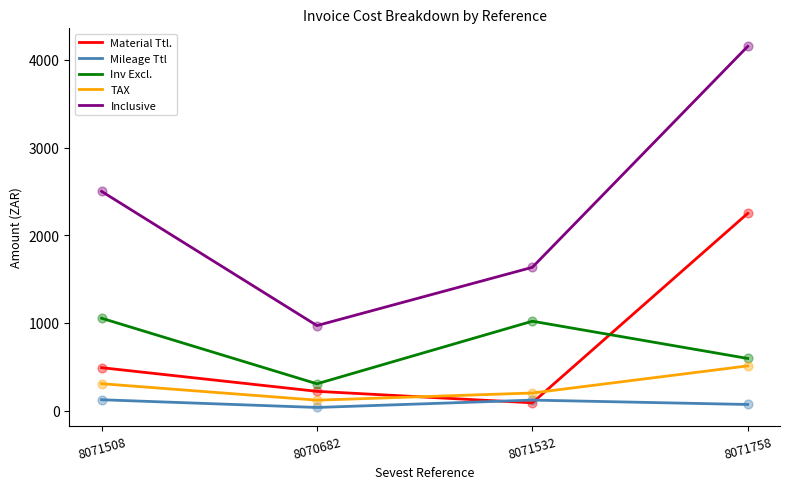

Is the value of TAX at 8071758 greater than the value of Inclusive at 8071758?

No